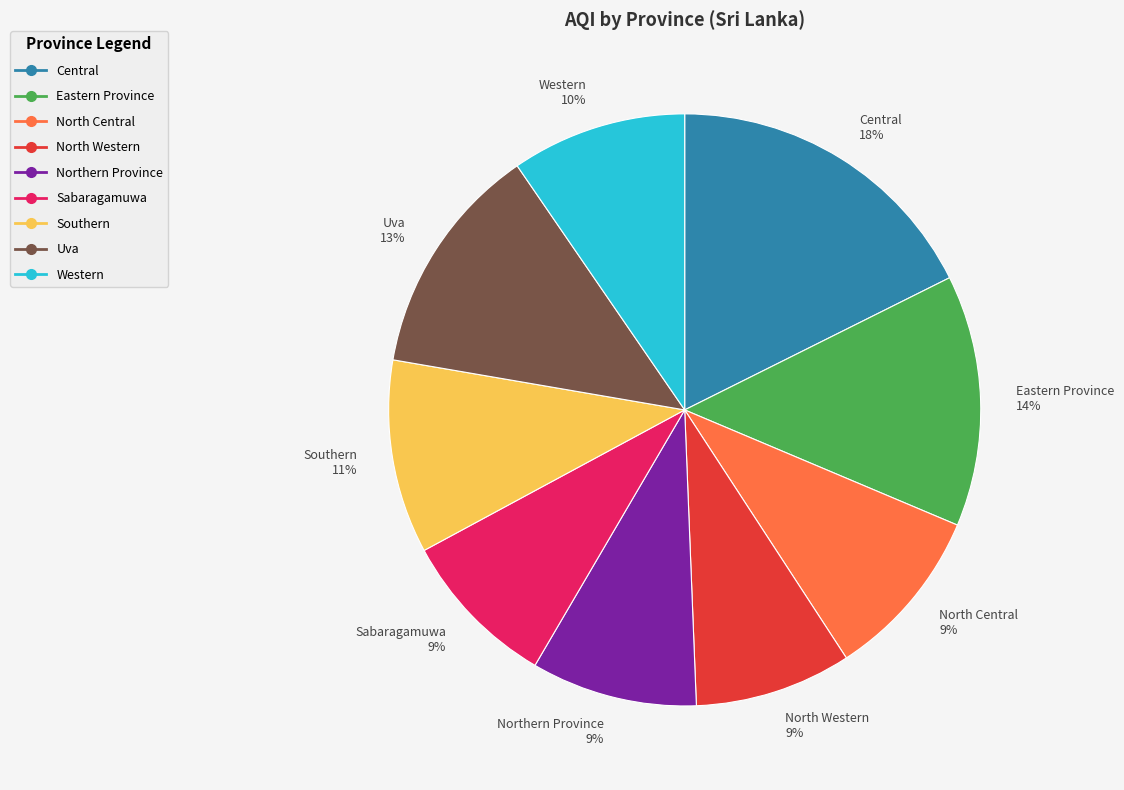

Count the number of slices in the pie.

9